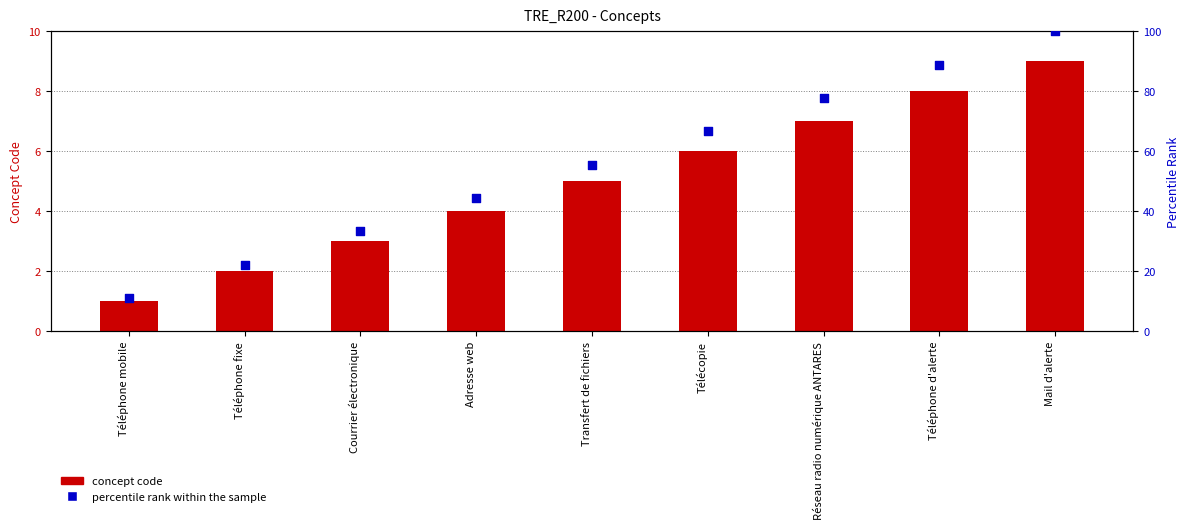

Which series reaches the minimum Y coordinate?

concept code